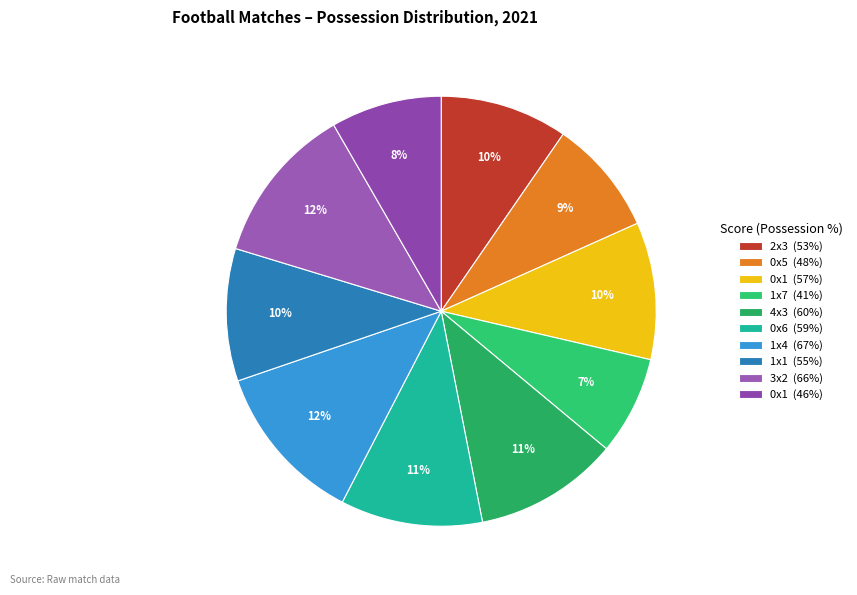

Does 0x1 (46%) account for over 50% of the chart?

No